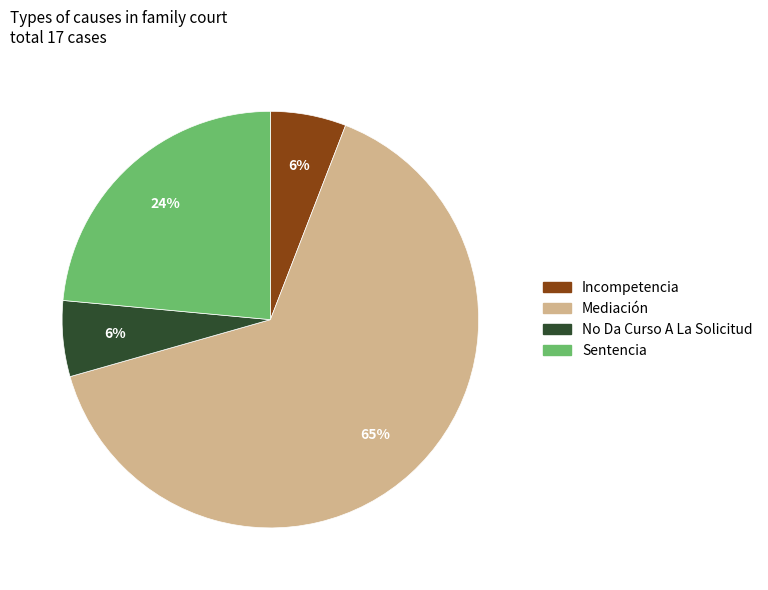

Is there any slice that represents more than half of the pie?

Yes